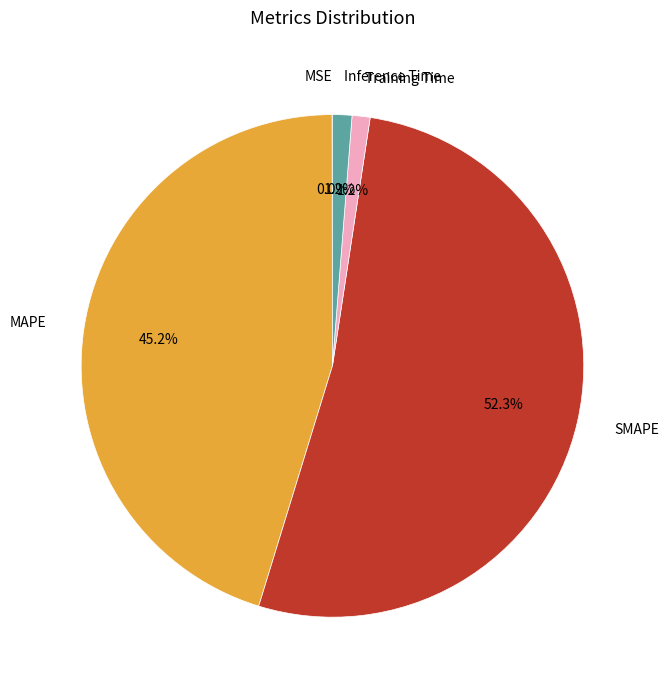

Is the sum of MAPE and Inference Time greater than half?

No